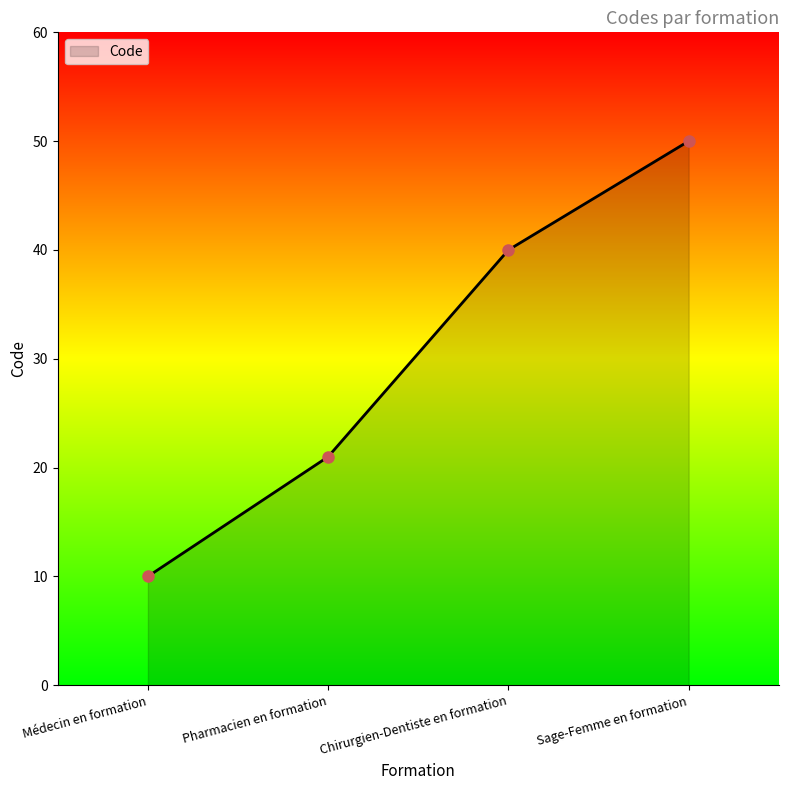

Rank the categories by value from highest to lowest.

Sage-Femme en formation, Chirurgien-Dentiste en formation, Pharmacien en formation, Médecin en formation